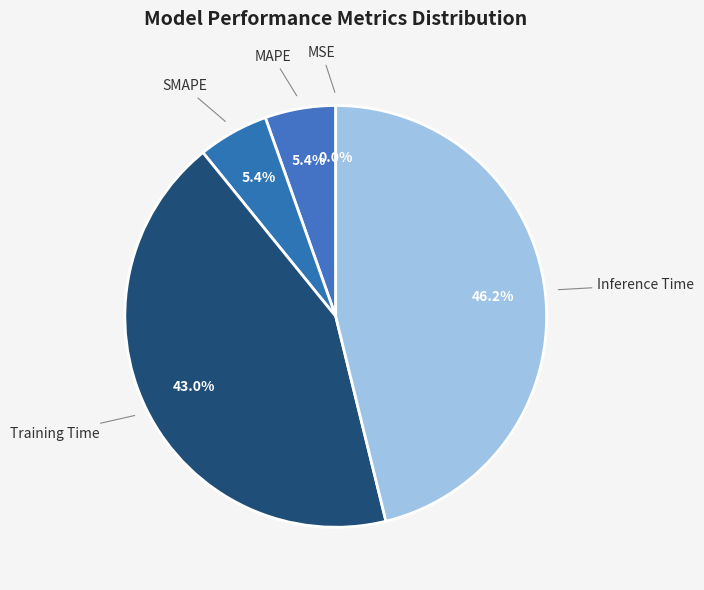

To the nearest percent, what is the difference between the largest and smallest slice percentages?

46%